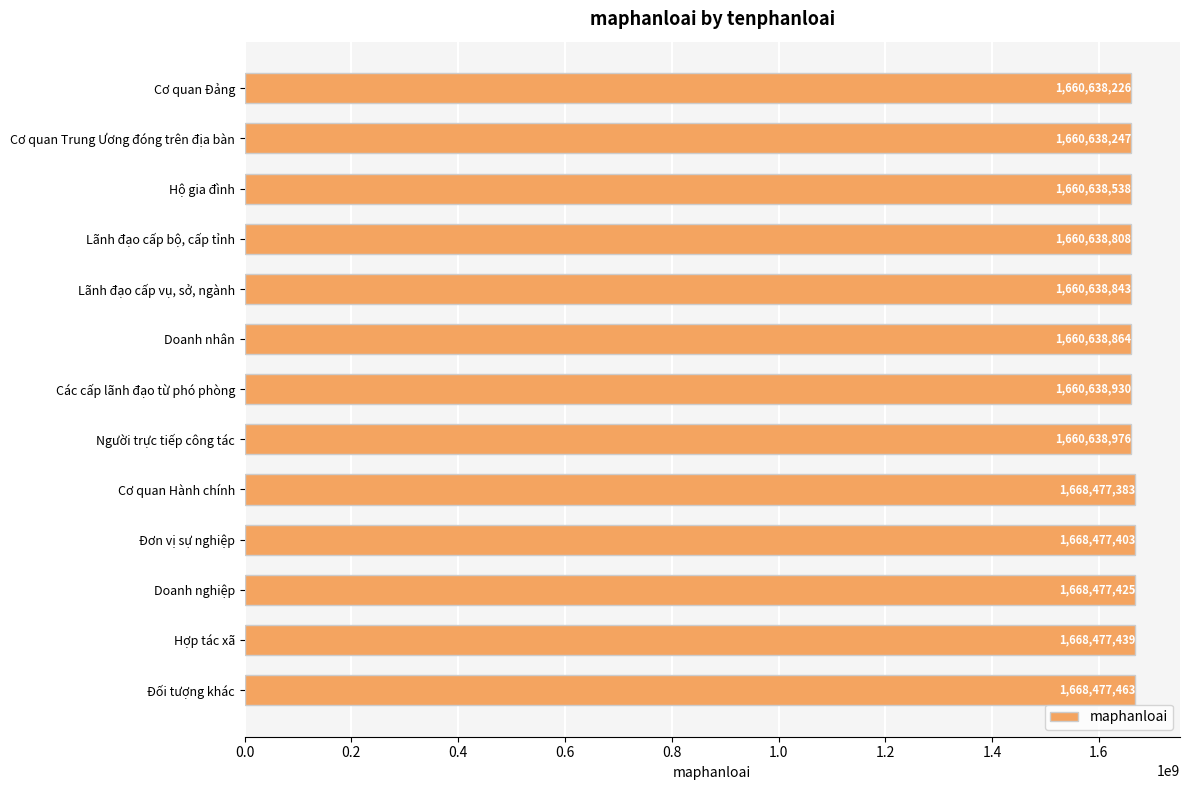

List the labels in order of value, largest first.

Đối tượng khác, Hợp tác xã, Doanh nghiệp, Đơn vị sự nghiệp, Cơ quan Hành chính, Người trực tiếp công tác, Các cấp lãnh đạo từ phó phòng, Doanh nhân, Lãnh đạo cấp vụ, sở, ngành, Lãnh đạo cấp bộ, cấp tỉnh, Hộ gia đình, Cơ quan Trung Ương đóng trên địa bàn, Cơ quan Đảng